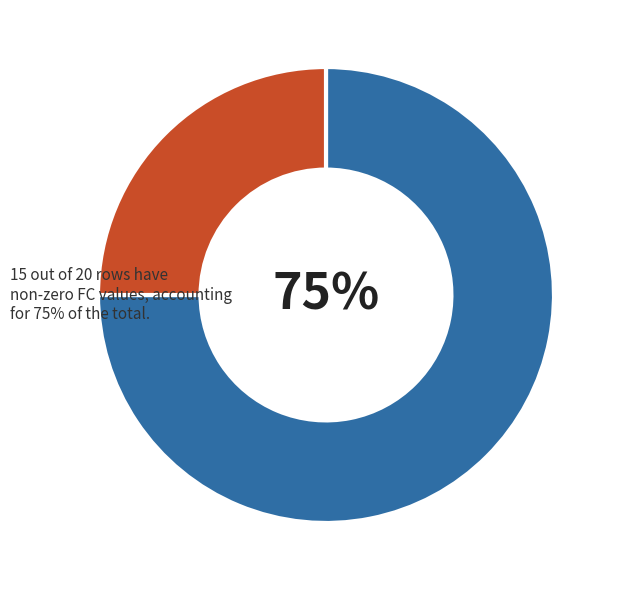

Does any single category account for the majority?

Yes